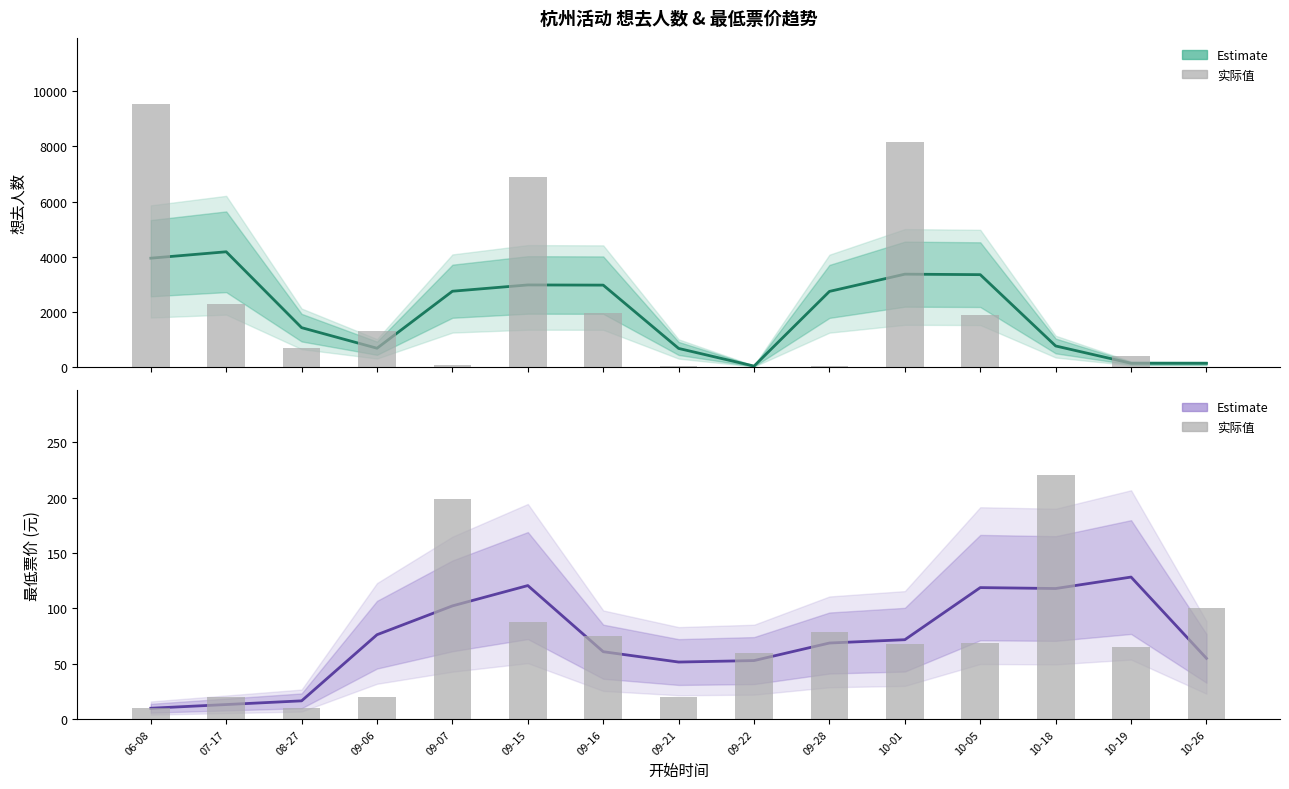

What is the total value across all series at 09-07?

2853.3